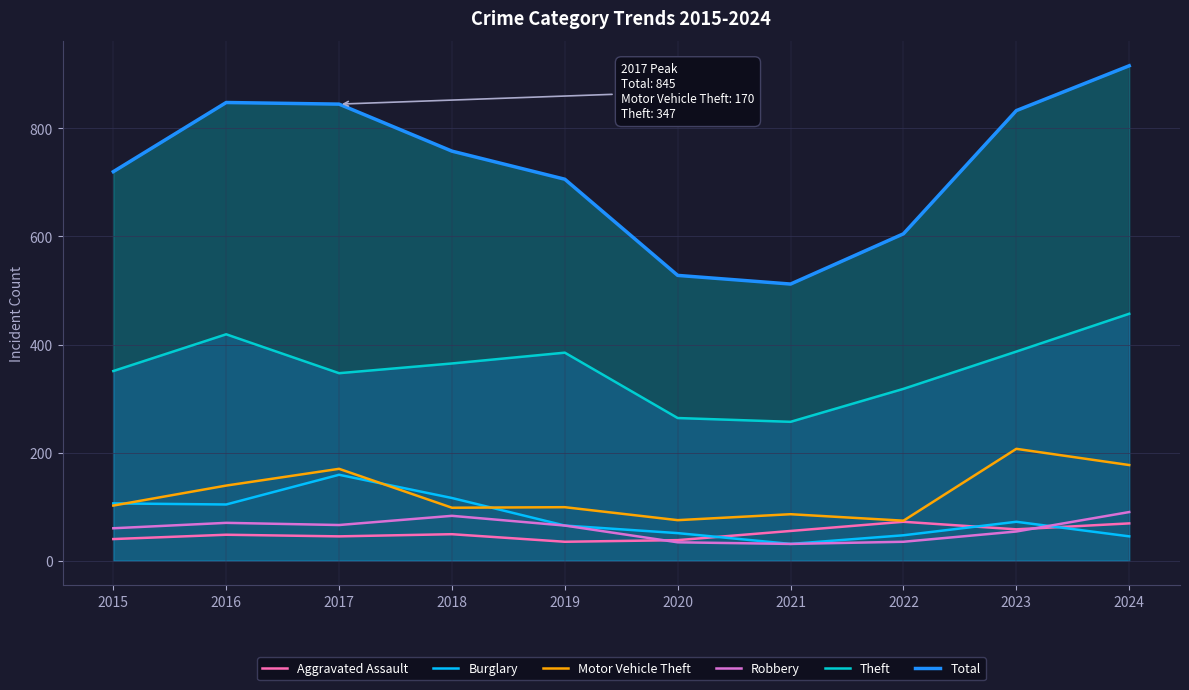

How many data points in Theft are less than 365?

5